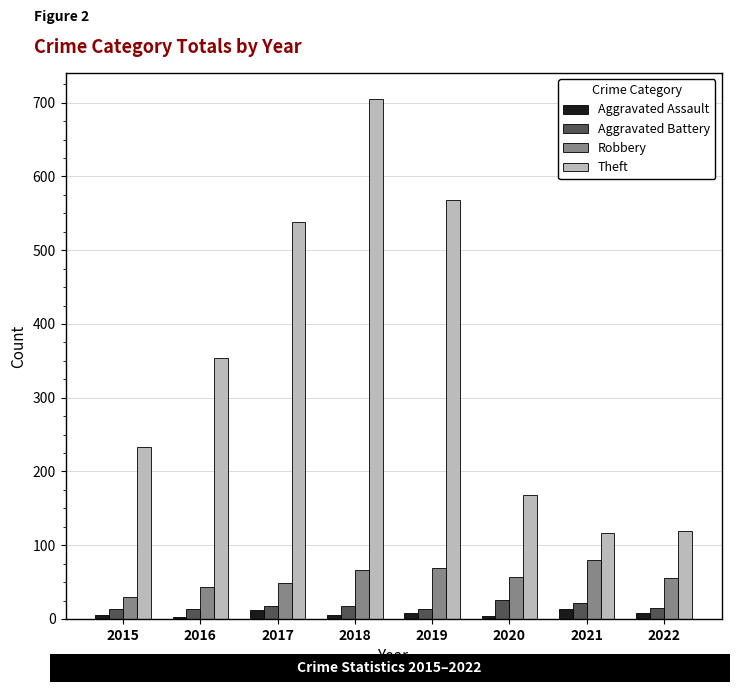

Are the bars grouped side by side (vs. stacked)?

Yes